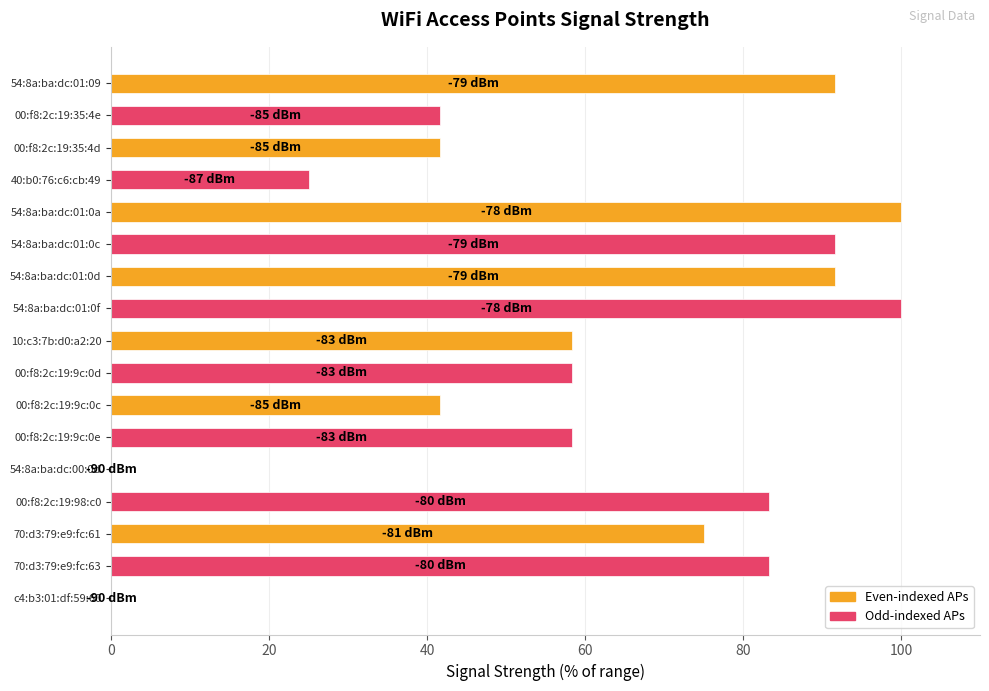

Reading bottom to top, transcribe all the data shown in this chart.

c4:b3:01:df:59:60=0.0	70:d3:79:e9:fc:63=83.3	70:d3:79:e9:fc:61=75.0	00:f8:2c:19:98:c0=83.3	54:8a:ba:dc:00:0d=0.0	00:f8:2c:19:9c:0e=58.3	00:f8:2c:19:9c:0c=41.7	00:f8:2c:19:9c:0d=58.3	10:c3:7b:d0:a2:20=58.3	54:8a:ba:dc:01:0f=100.0	54:8a:ba:dc:01:0d=91.7	54:8a:ba:dc:01:0c=91.7	54:8a:ba:dc:01:0a=100.0	40:b0:76:c6:cb:49=25.0	00:f8:2c:19:35:4d=41.7	00:f8:2c:19:35:4e=41.7	54:8a:ba:dc:01:09=91.7